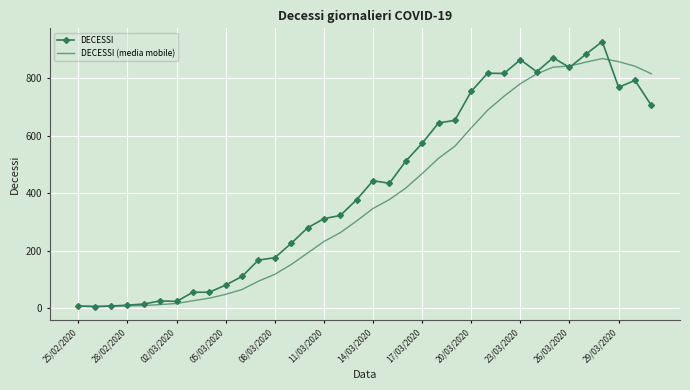

Which series has the largest total across all categories?

DECESSI